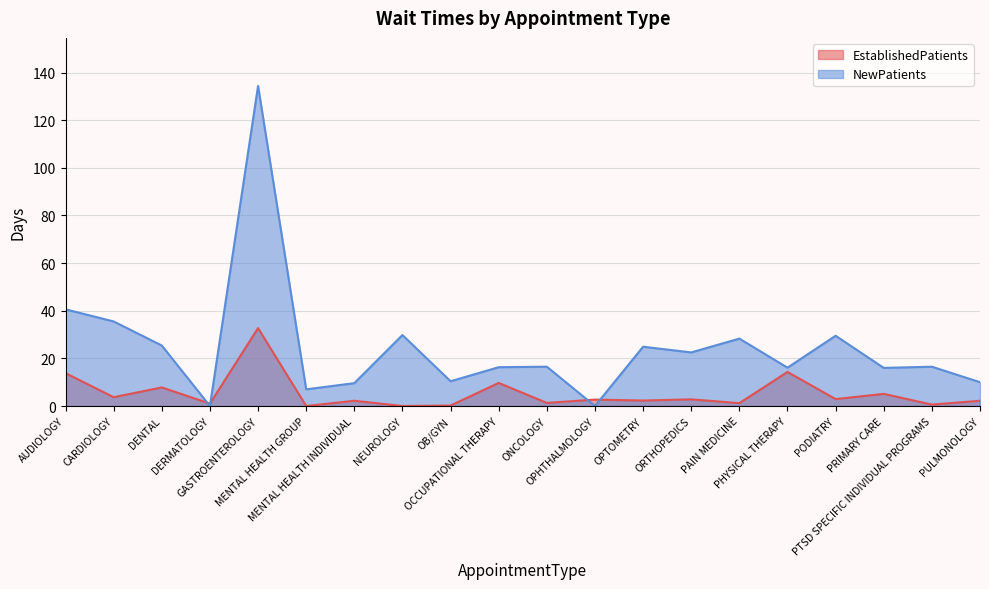

Which series changed the most between GASTROENTEROLOGY and OPTOMETRY?

NewPatients